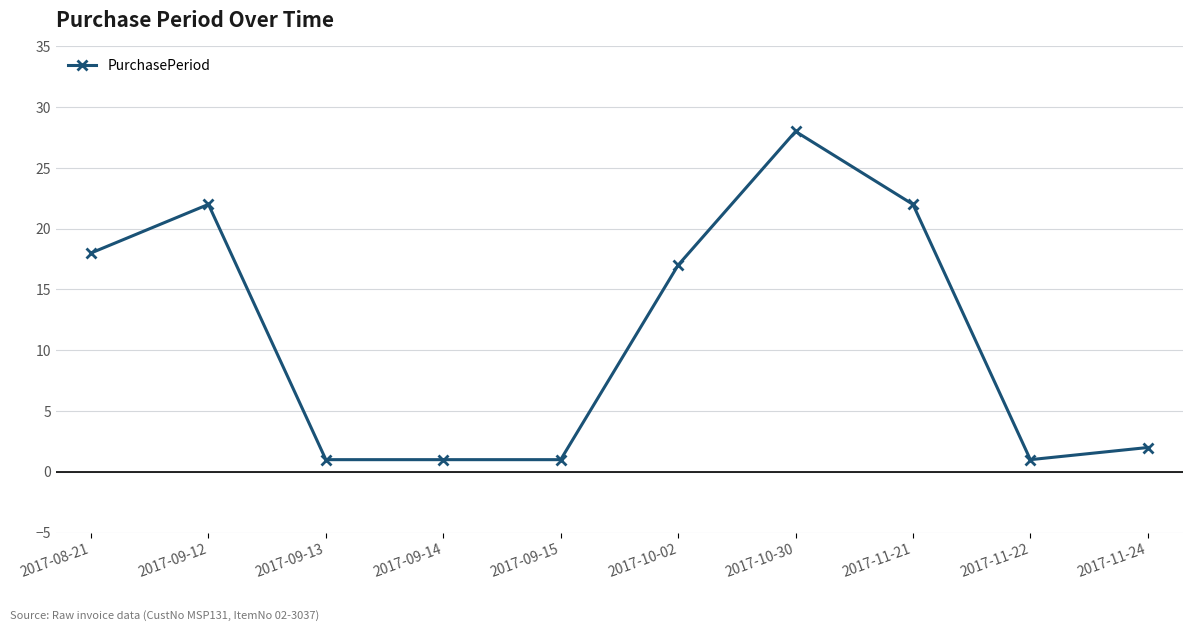

What is the average value?

11